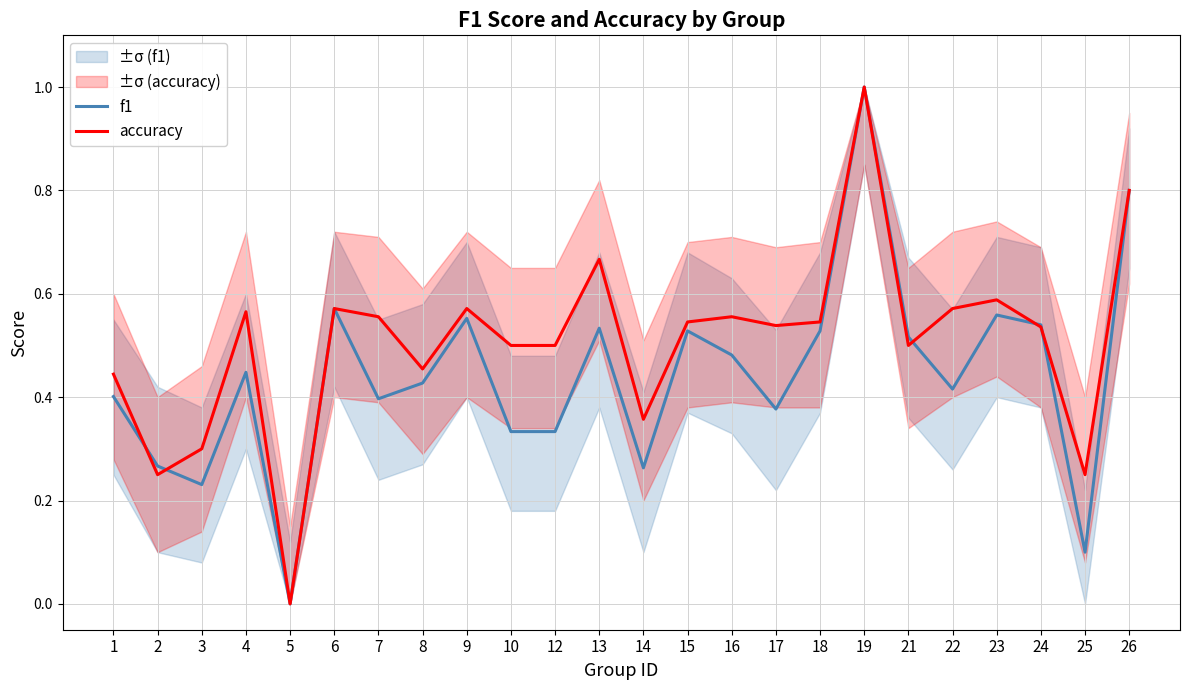

What is the sum of all f1 values?

10.6